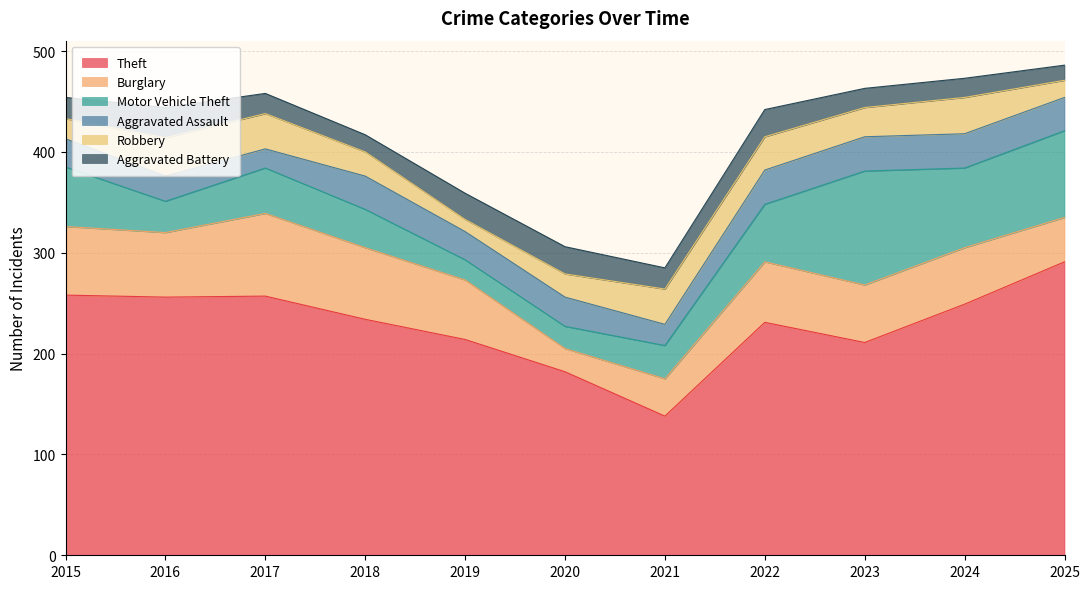

What is the sum of all Motor Vehicle Theft values?

583